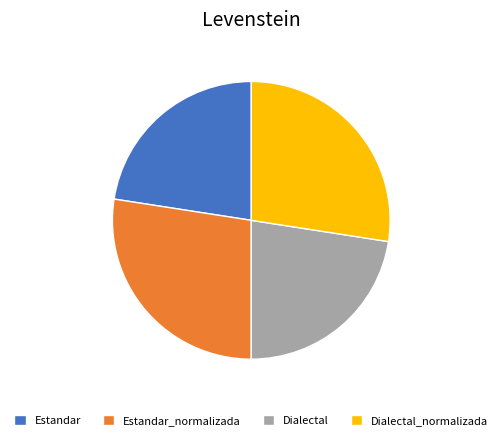

The Dialectal_normalizada slice represents 27% of the pie. True or false?

True